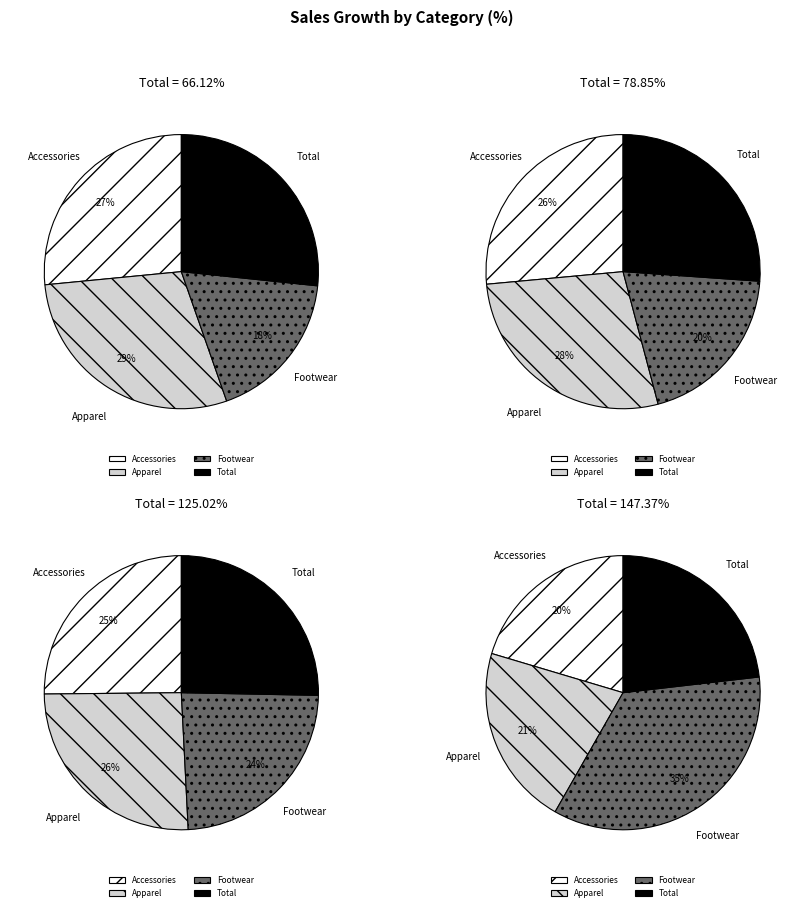

Which slice is the largest?

Footwear